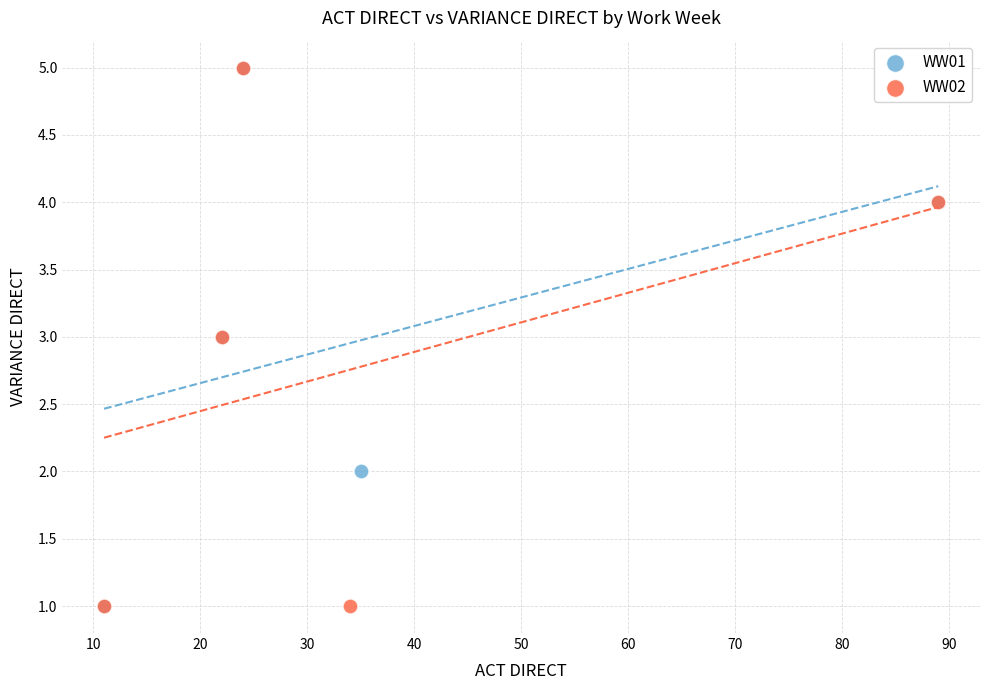

What are all the series names shown in the legend?

WW01, WW02